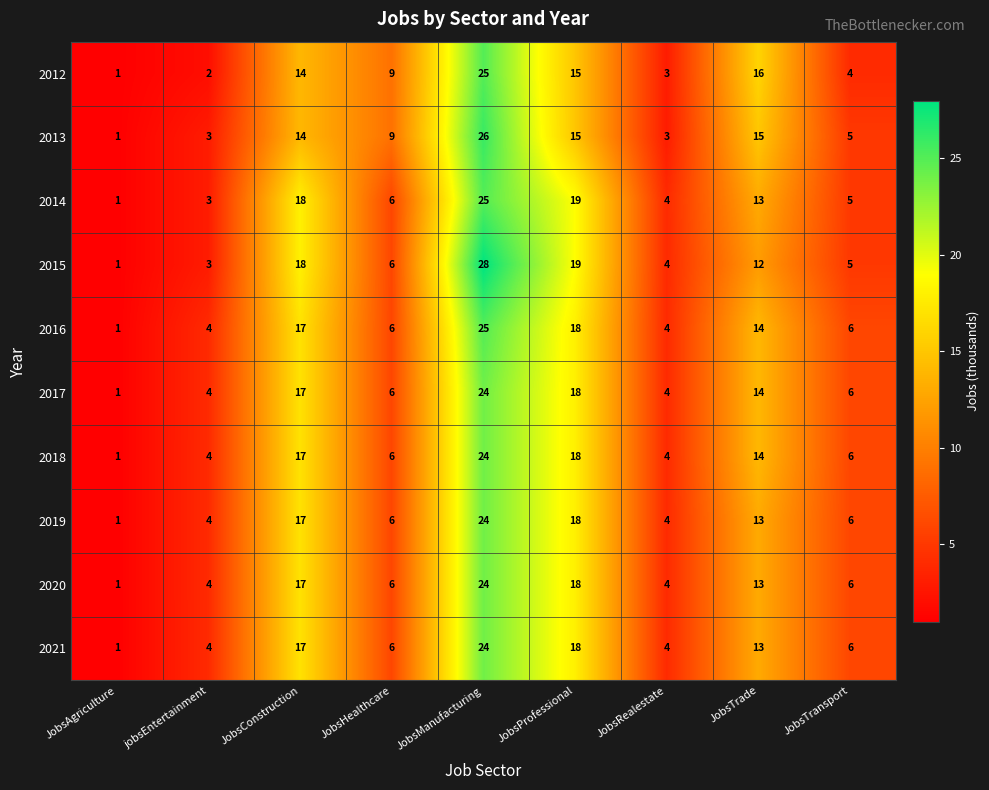

What is the minimum value shown in the chart?

1